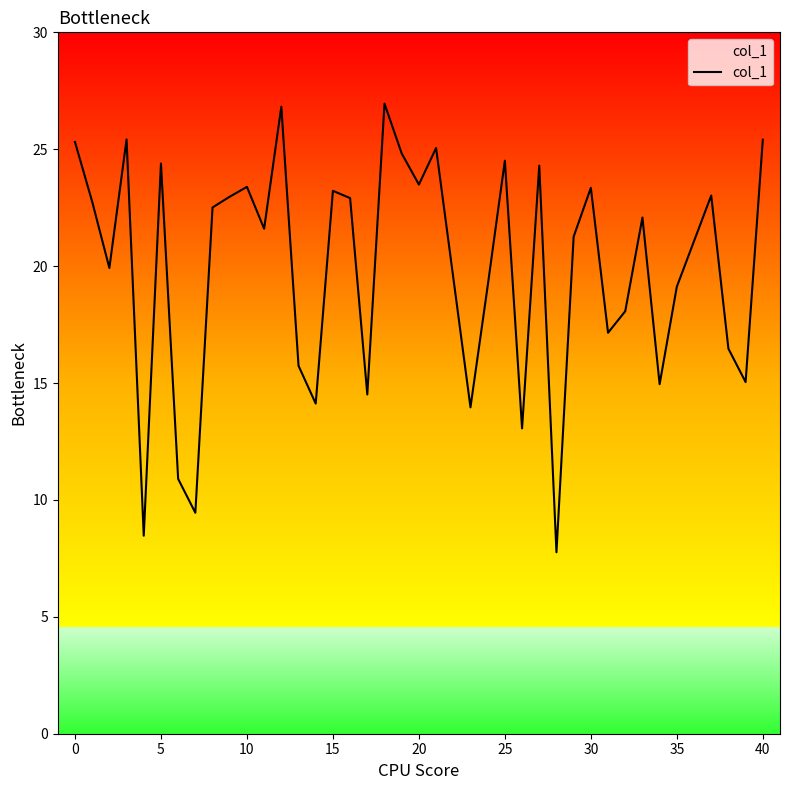

How many distinct data groups are displayed?

1